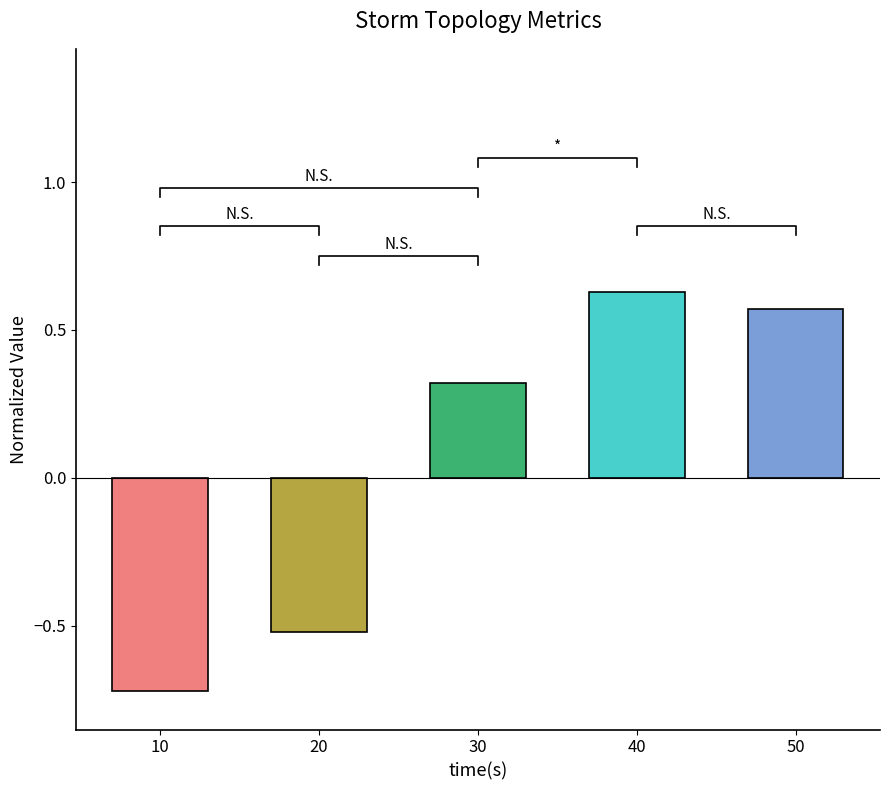

List the labels in order of value, smallest first.

10, 20, 30, 50, 40